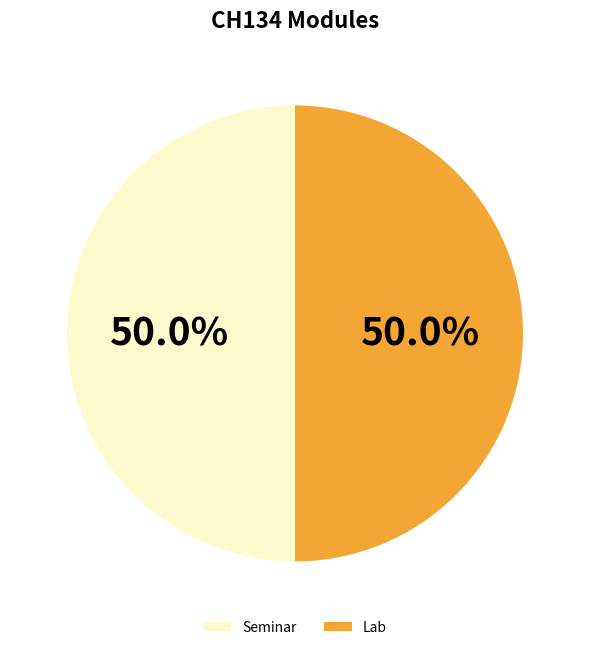

What percentage do Lab and Seminar together represent?

100.0%